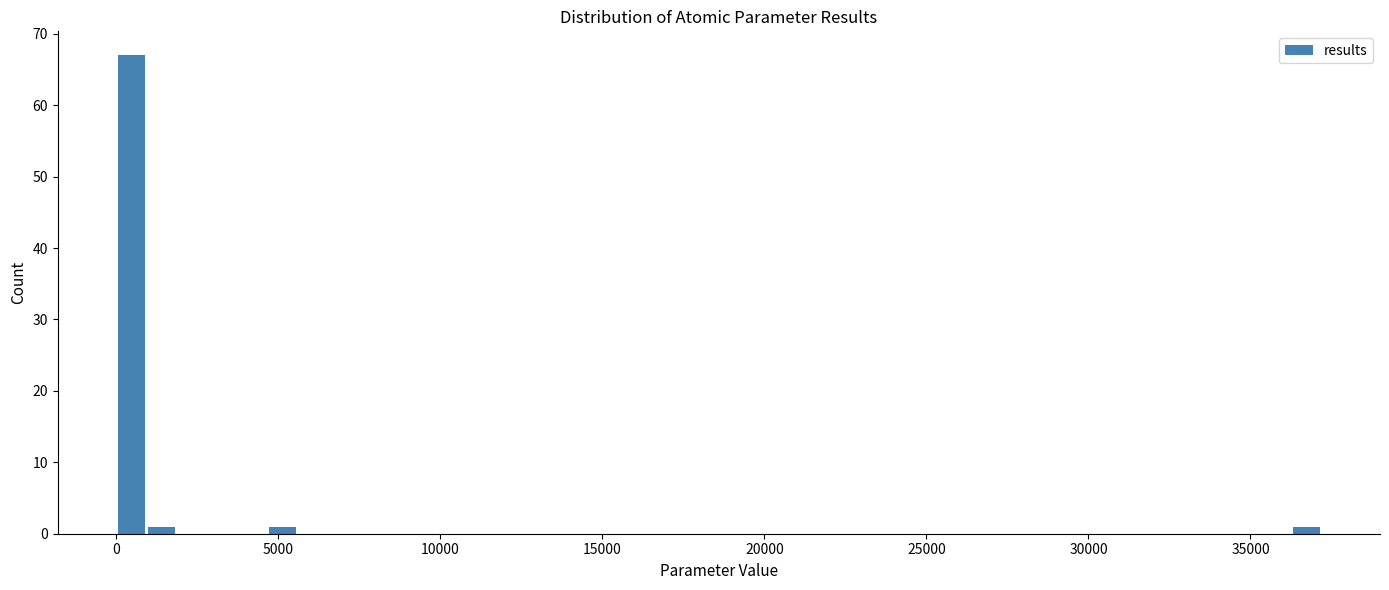

Around what value on the x-axis is the tallest bar? Give the approximate position of its centre, as read against the axis.

500